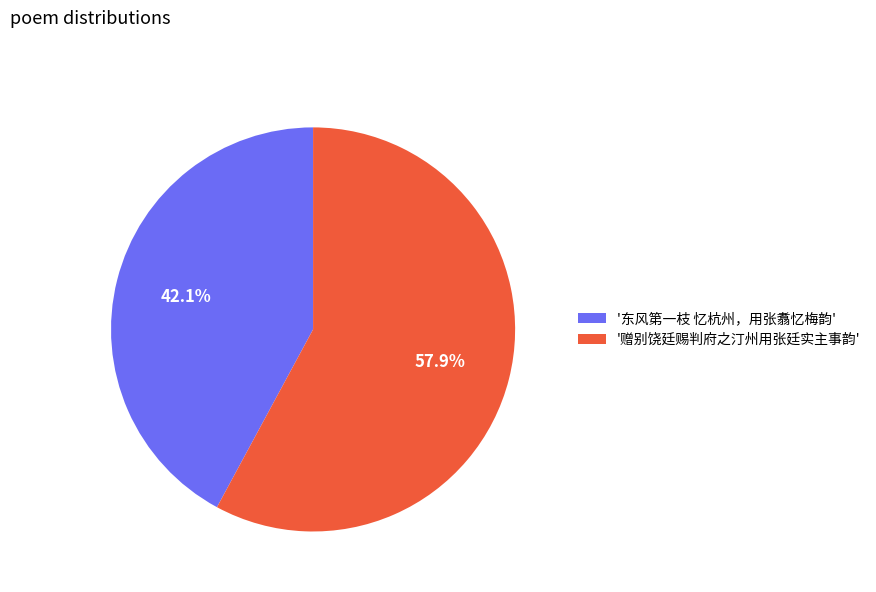

How many slices are in this pie chart?

2